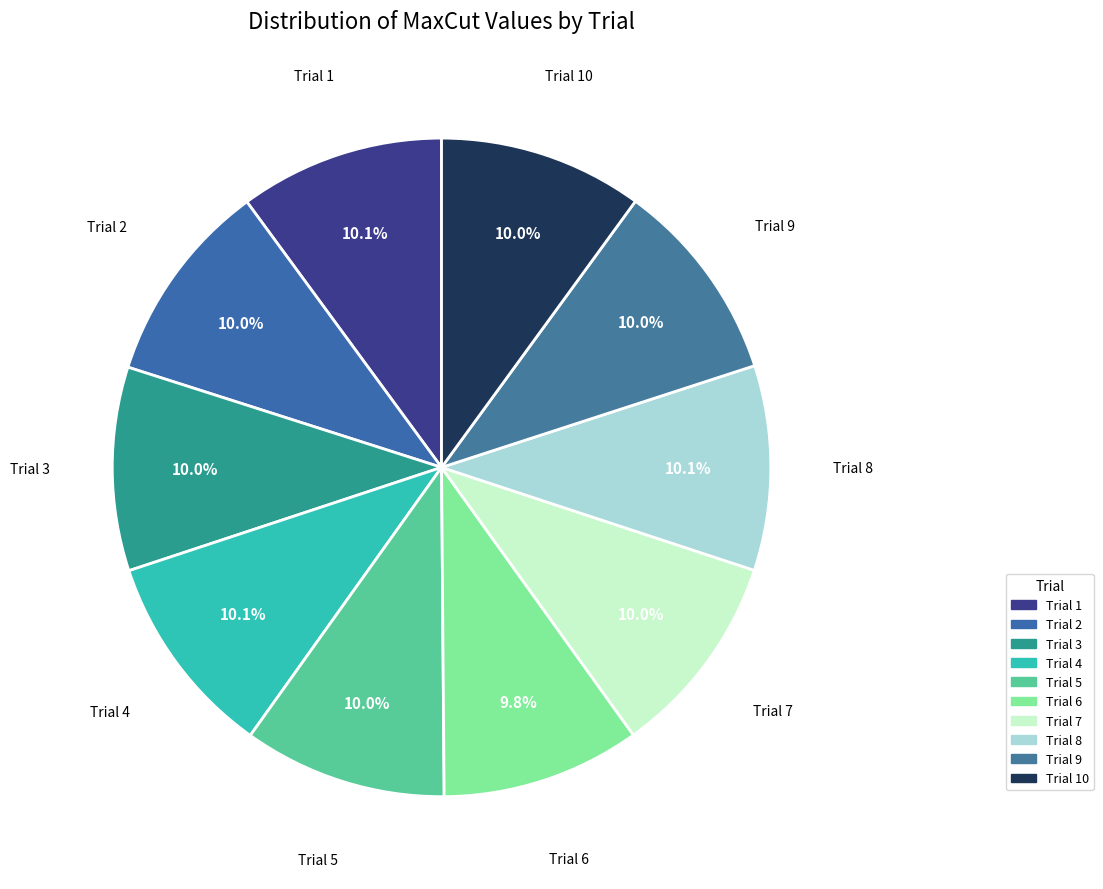

True or false: Trial 7 accounts for 10% of the total.

True